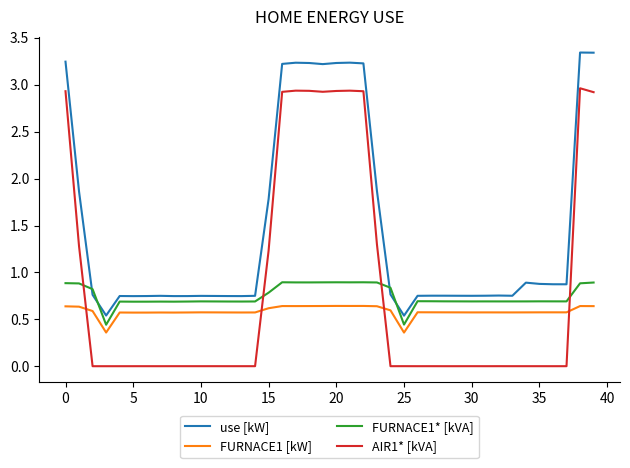

How many categories are shown in the chart?

40